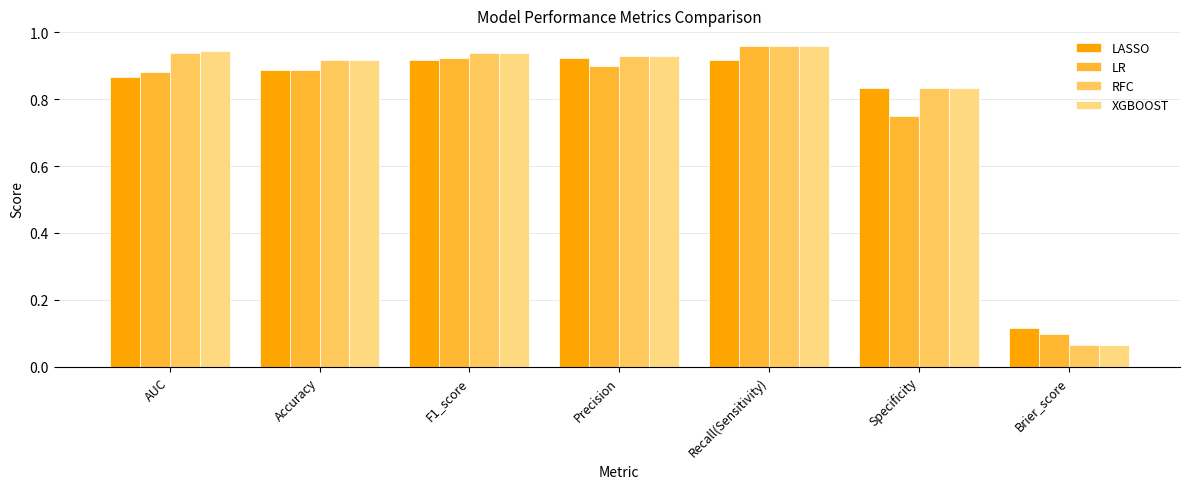

True or false: LR has a value of 0.3 at Accuracy.

False